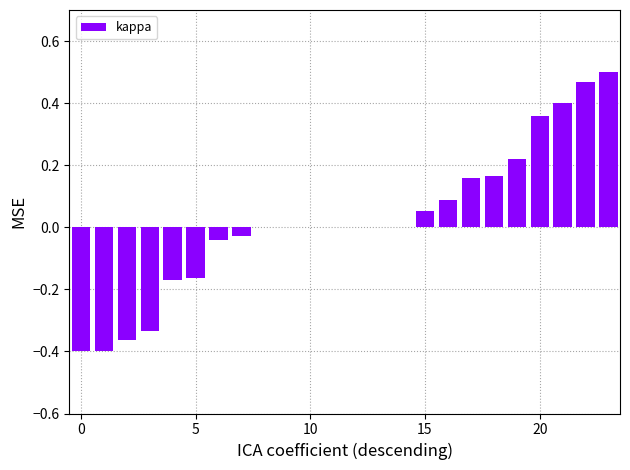

What is the difference between the maximum and minimum values?

0.9